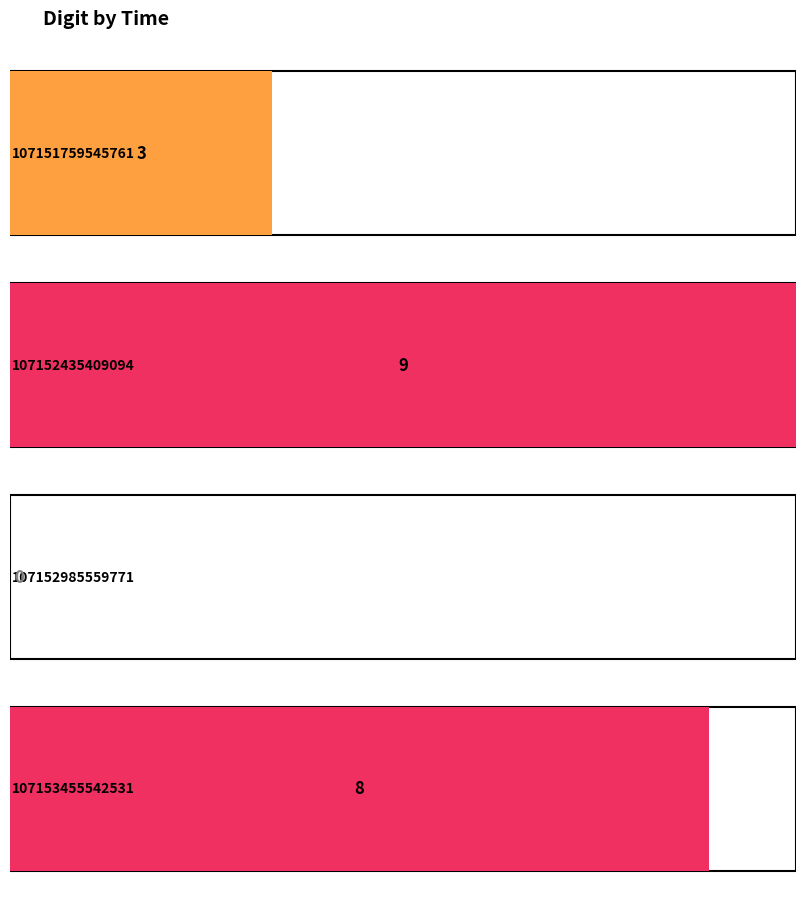

What is the value of the 1st bar from the left?

3